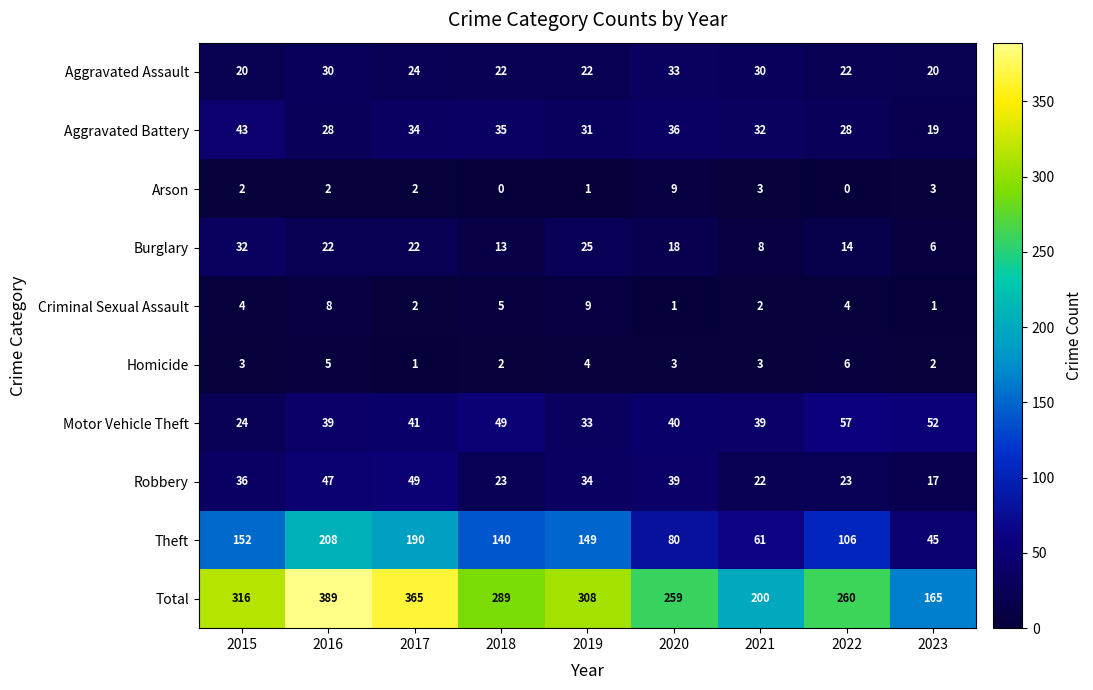

Rank the categories by Total value from highest to lowest.

2016, 2017, 2015, 2019, 2018, 2022, 2020, 2021, 2023